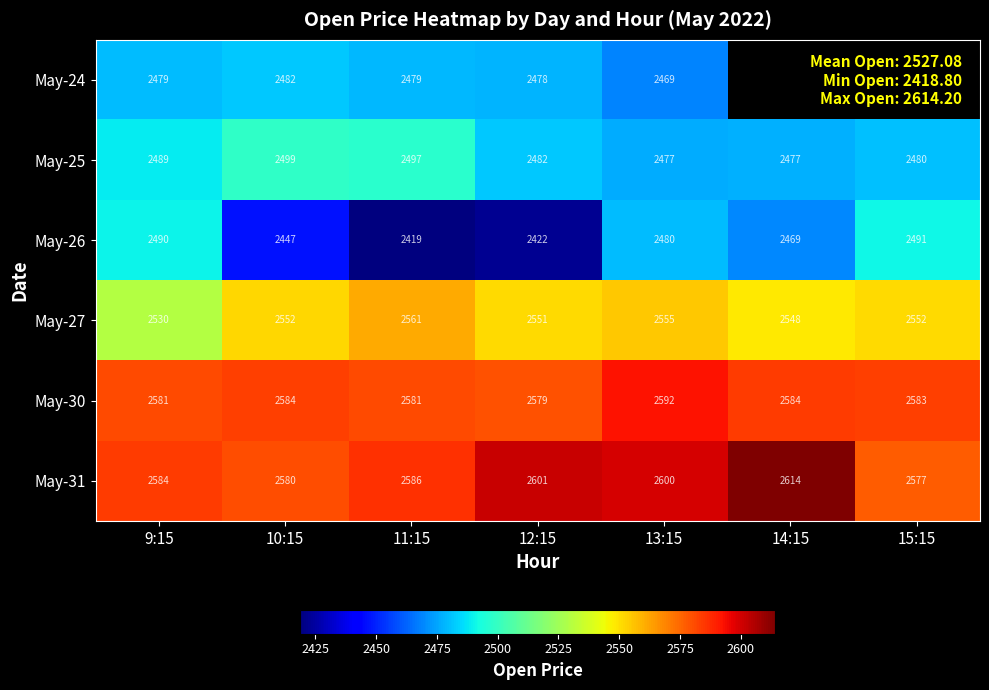

The value of May-27 at 12:15 is 3373.9. True or false?

False